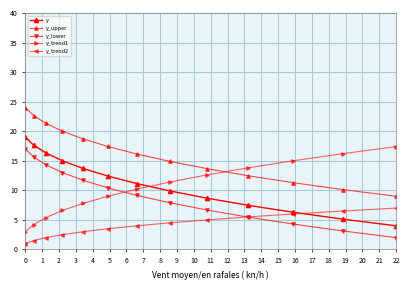

Count the number of categories in the chart.

13